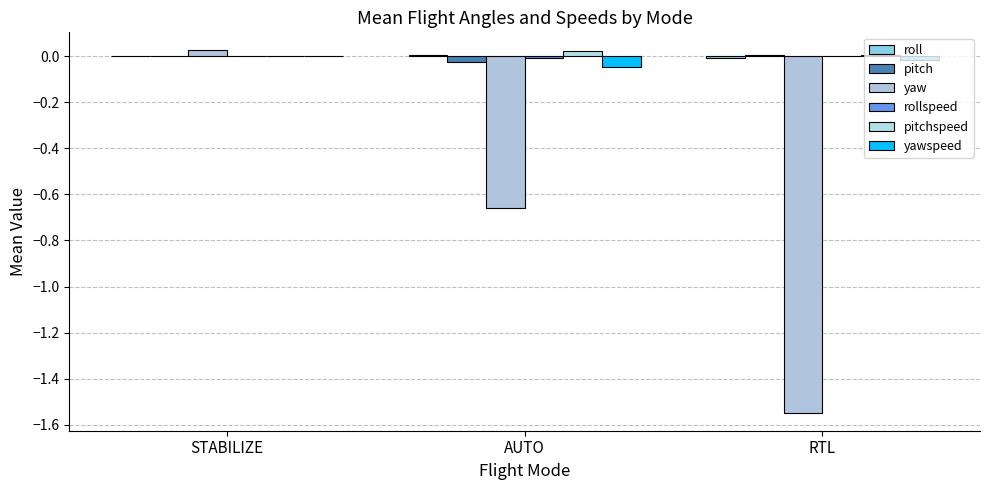

Rank the series by their maximum value, from highest to lowest.

yaw, pitchspeed, pitch, roll, yawspeed, rollspeed